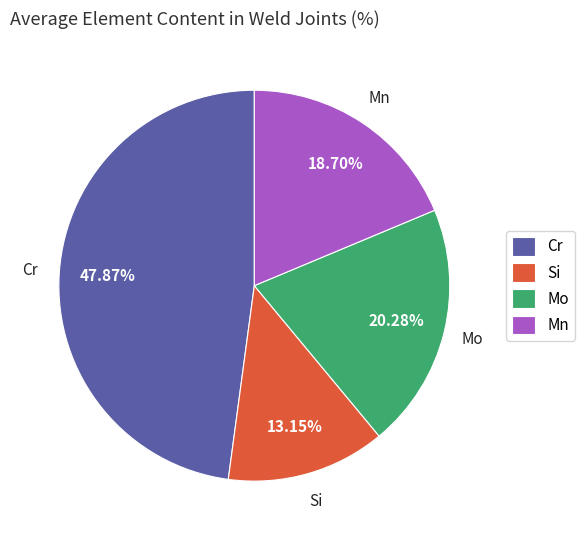

Is the sum of Cr and Mo greater than half?

Yes